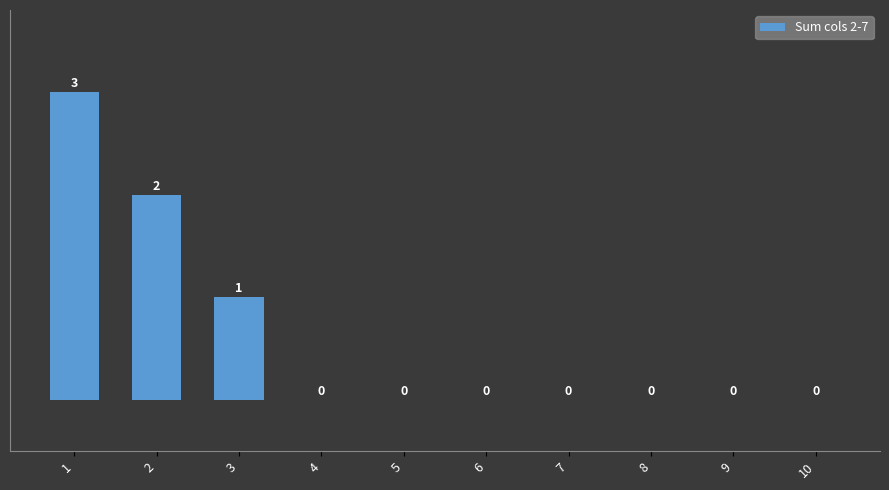

What is the average value?

1